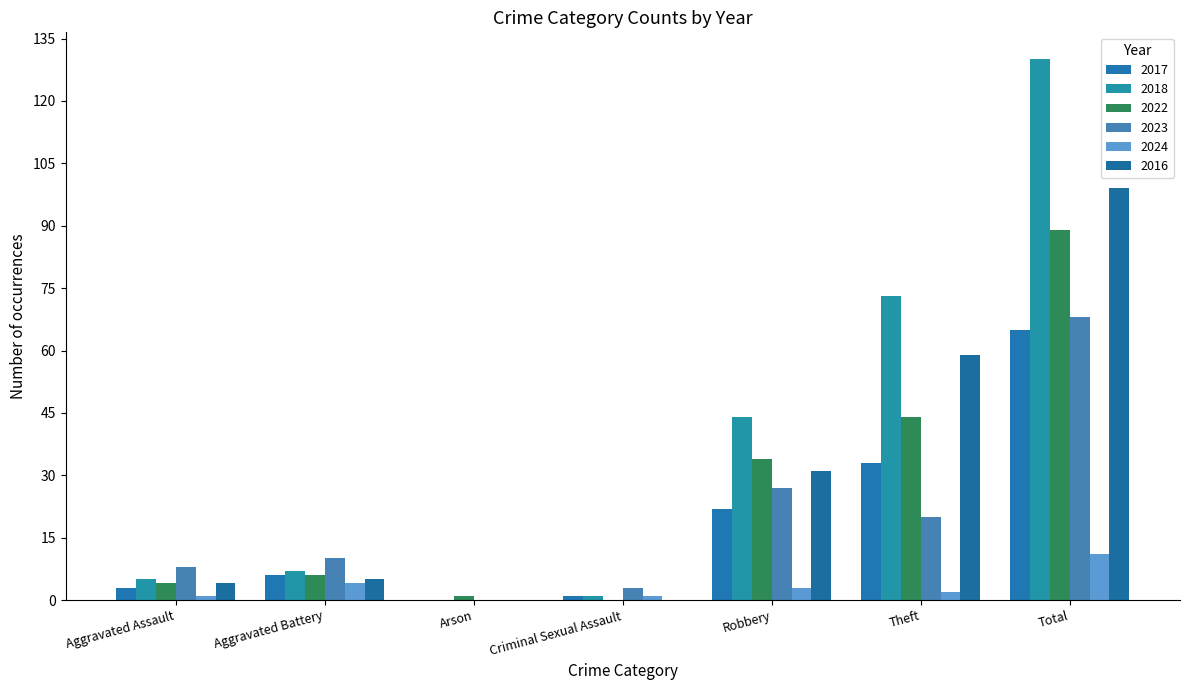

What is the total value across all series at Robbery?

161